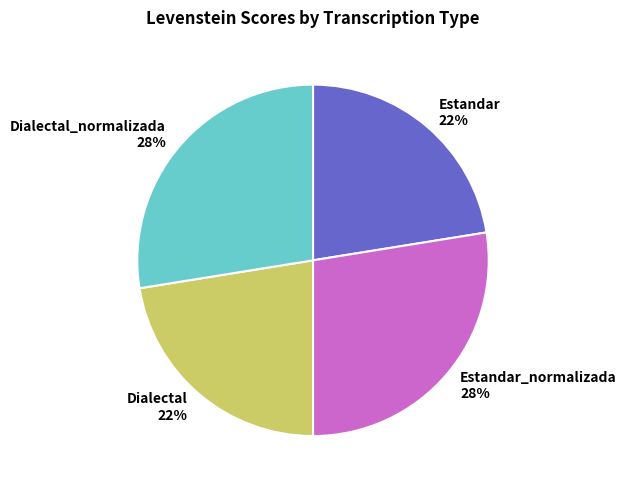

The Dialectal_normalizada slice represents 28% of the pie. True or false?

True